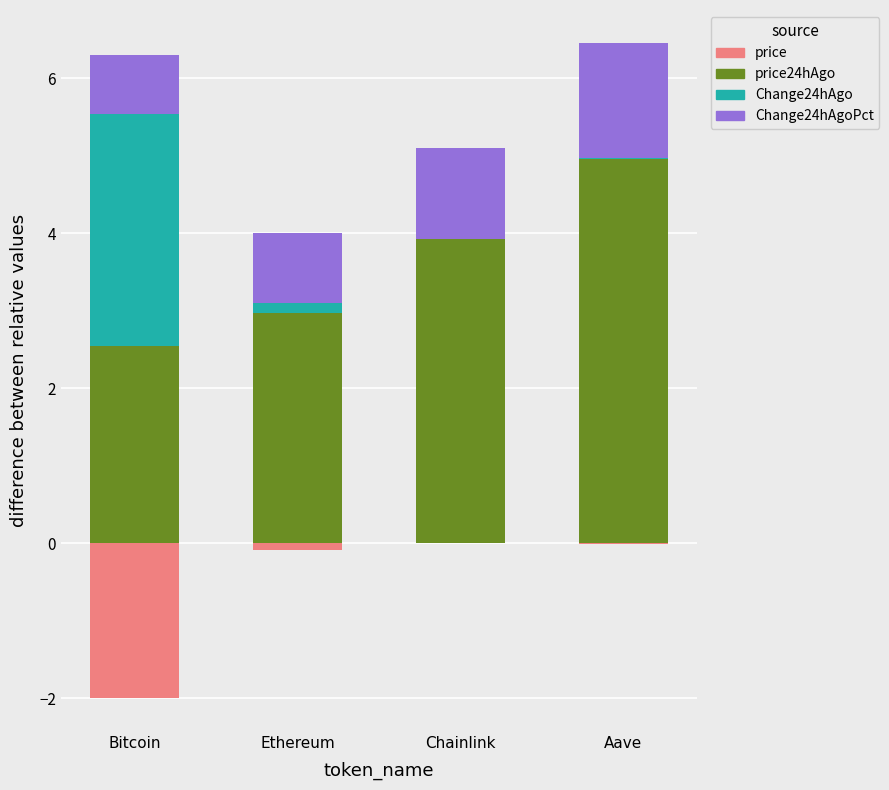

At how many categories does at least one series exceed 0?

4